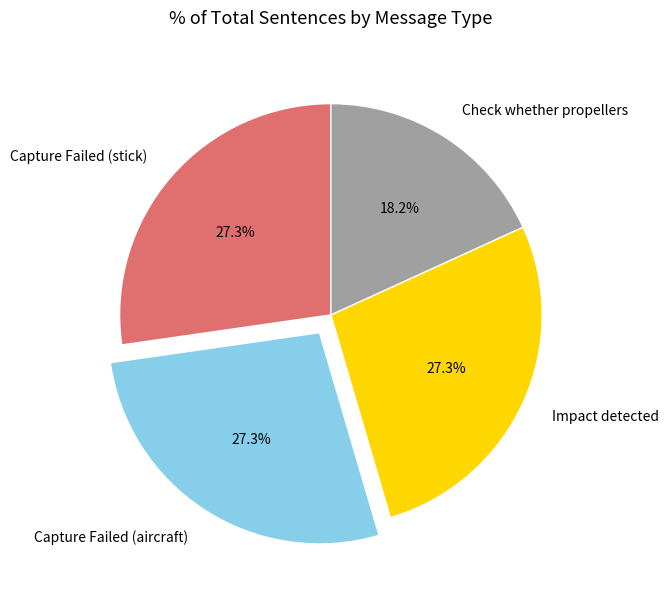

What portion of the pie excludes Capture Failed (aircraft)?

72.7%